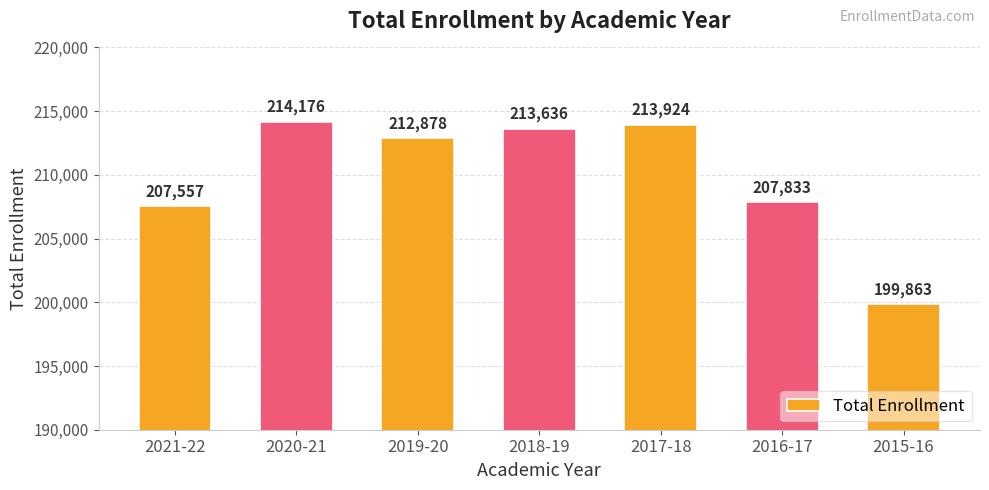

The value at 2019-20 is 279832. True or false?

False